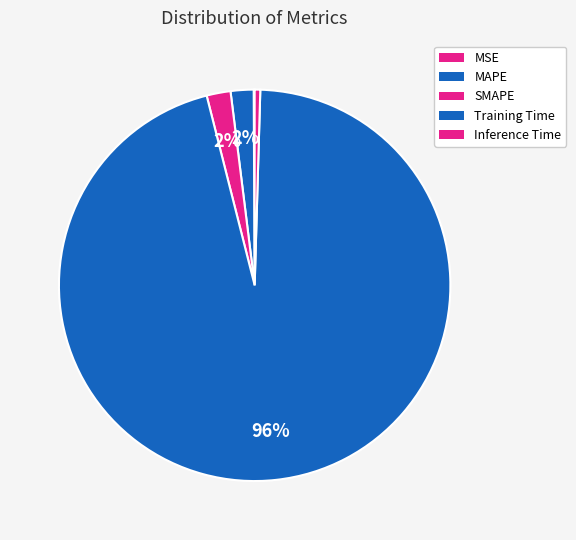

To the nearest percent, what is the difference between the largest and smallest slice percentages?

96%